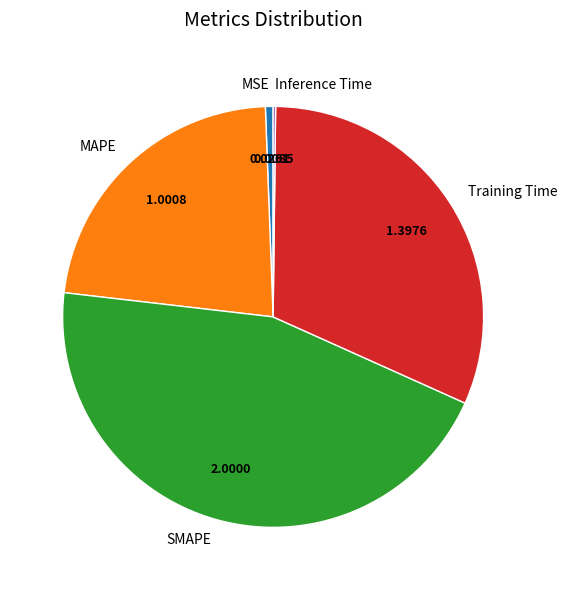

True or false: Training Time accounts for 22% of the total.

False